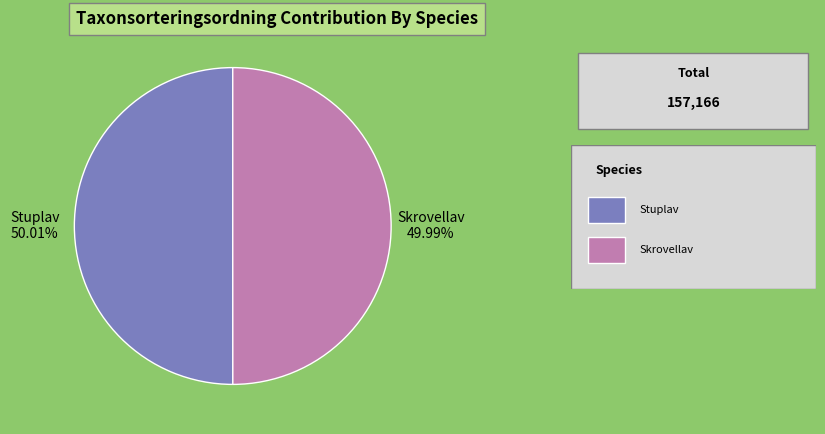

Is there a majority slice in this chart?

Yes